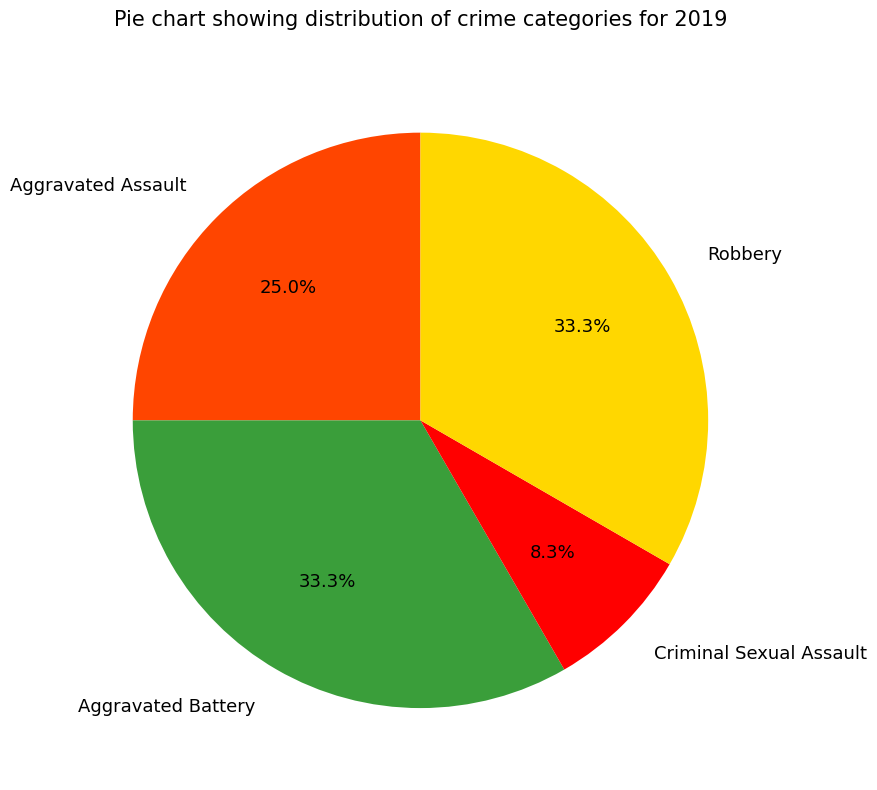

Approximately how many times larger is the value at Robbery compared to Criminal Sexual Assault?

4.0